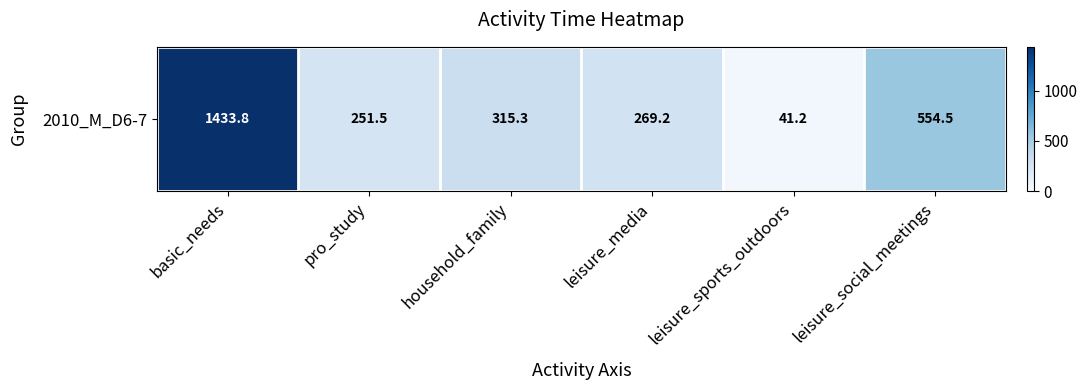

Rank the categories by value from highest to lowest.

basic_needs, leisure_social_meetings, household_family, leisure_media, pro_study, leisure_sports_outdoors